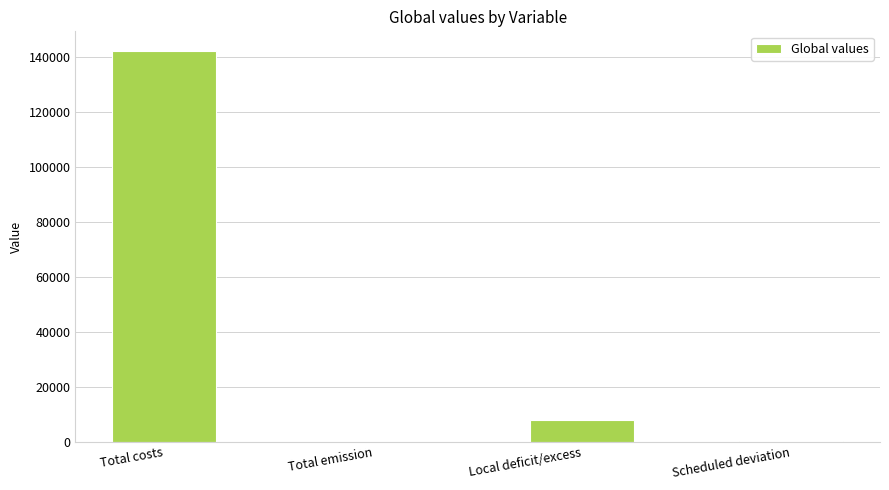

Between Scheduled deviation and Total costs, which is larger?

Total costs